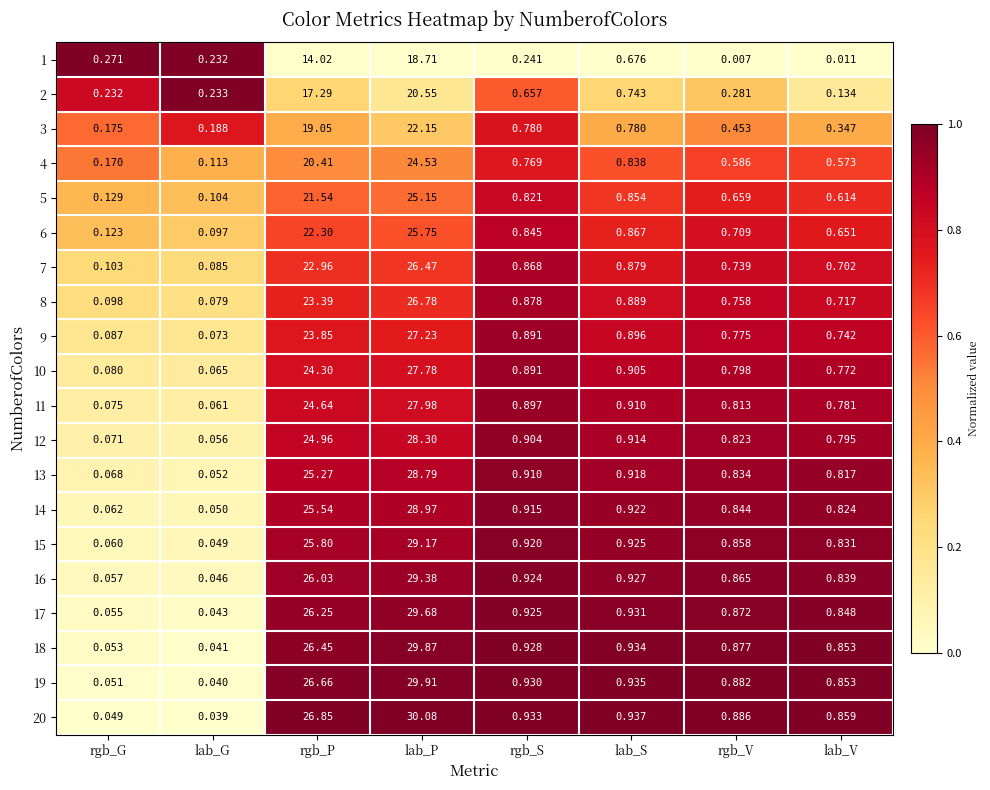

Is the value of 17 at lab_V greater than the value of 14 at lab_V?

Yes